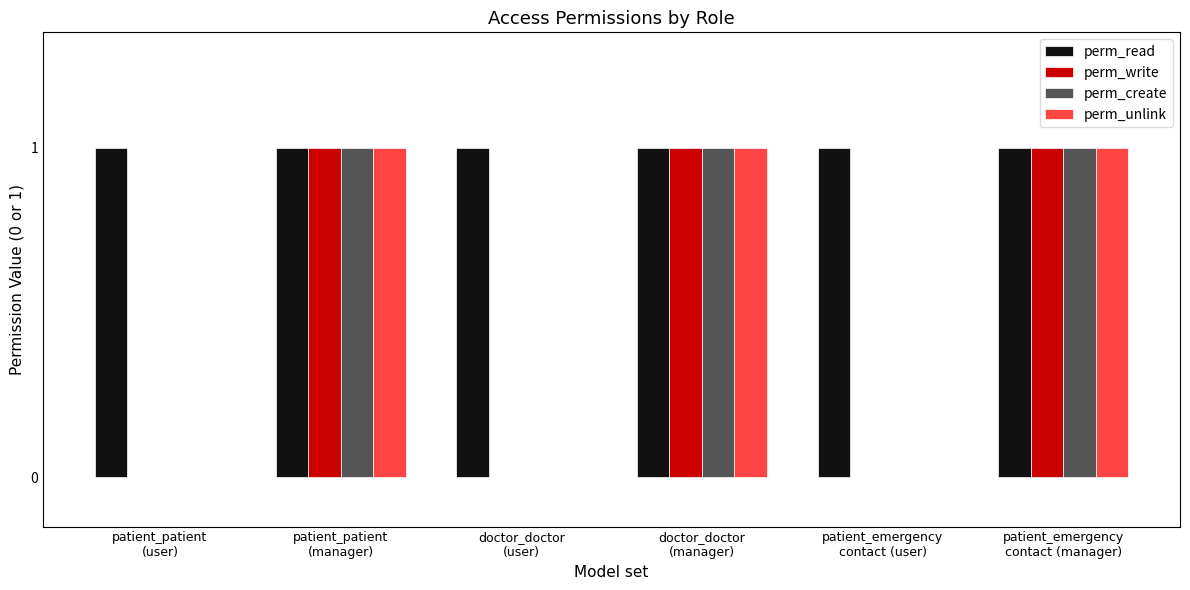

True or false: perm_create has a value of 1 at doctor_doctor
(user).

False